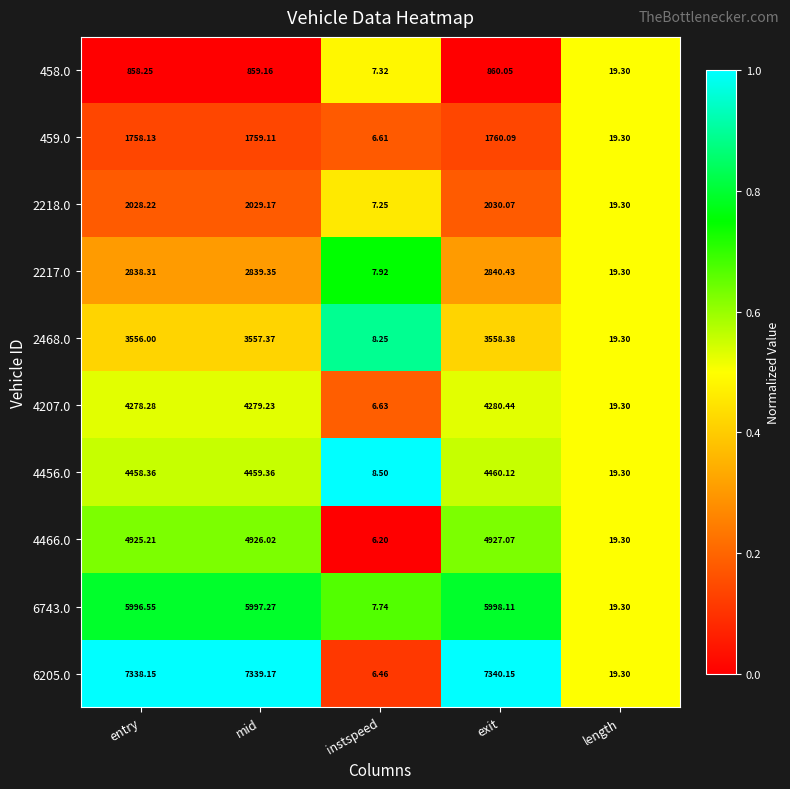

At which label is 458.0 closest to 433?

length